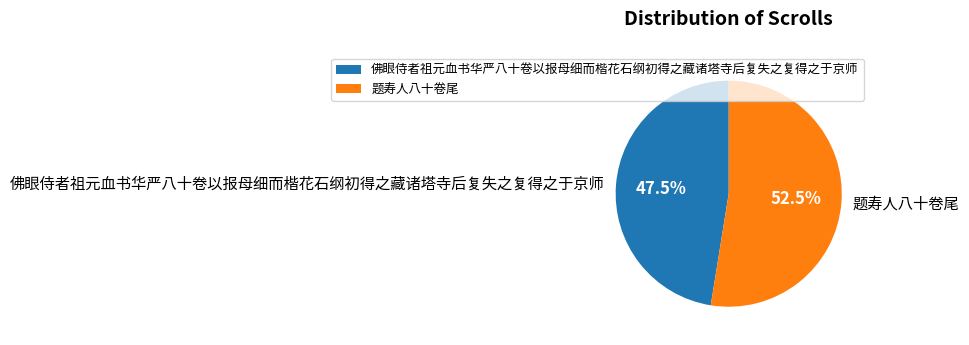

True or false: 佛眼侍者祖元血书华严八十卷以报母细而楷花石纲初得之藏诸塔寺后复失之复得之于京师 accounts for 58% of the total.

False